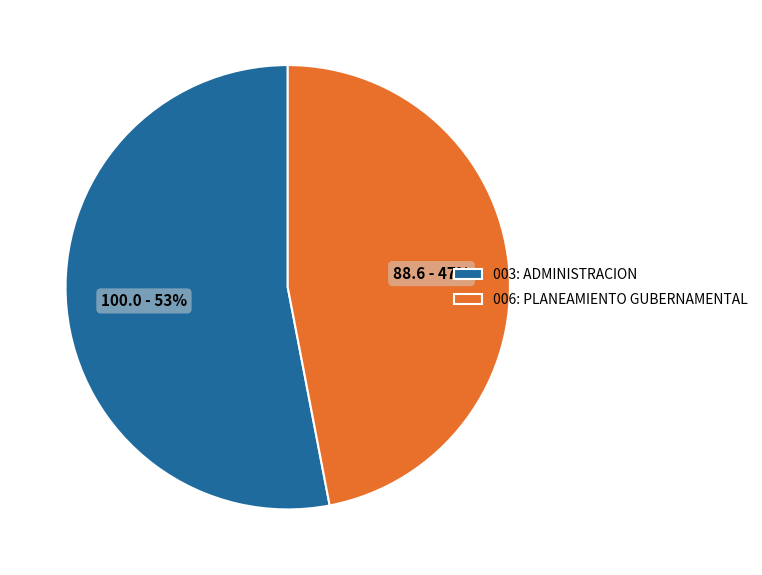

How many segments does this pie chart have?

2